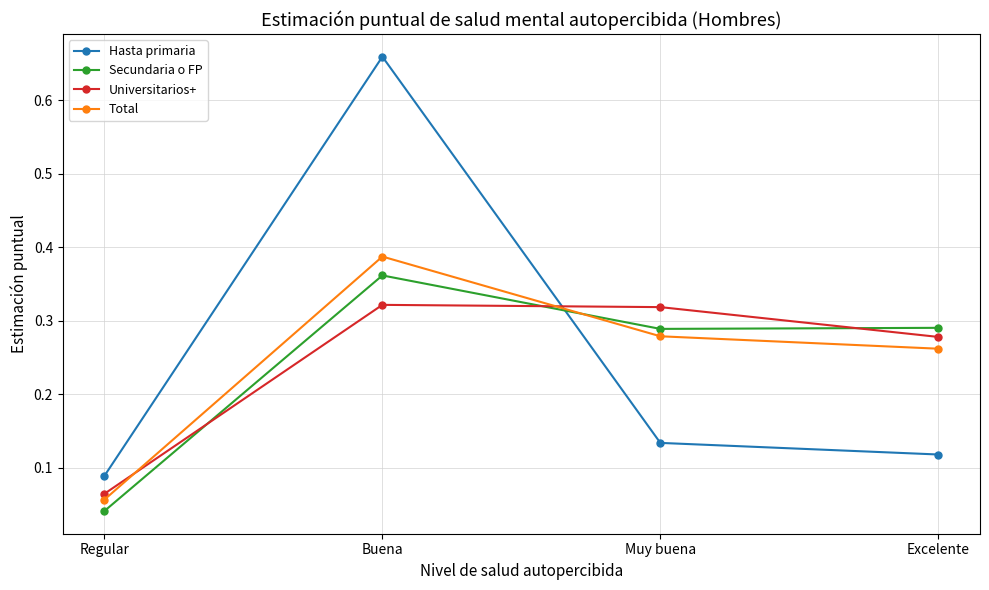

How many Universitarios+ values are between 0 and 1?

4